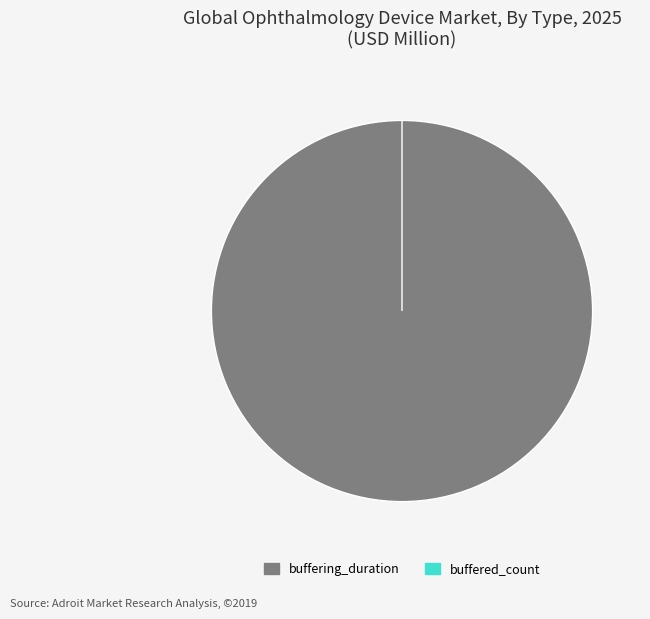

What is the change in value from buffering_duration to buffered_count?

-7511567254